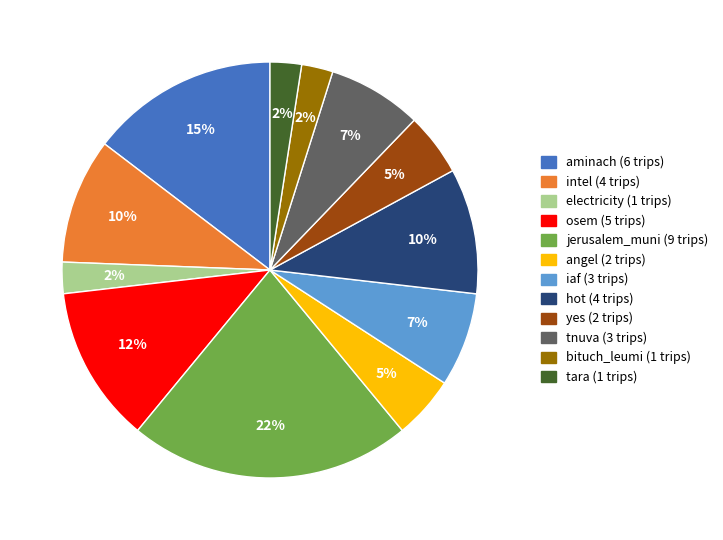

To the nearest percent, what is the difference between the largest and smallest slice percentages?

20%